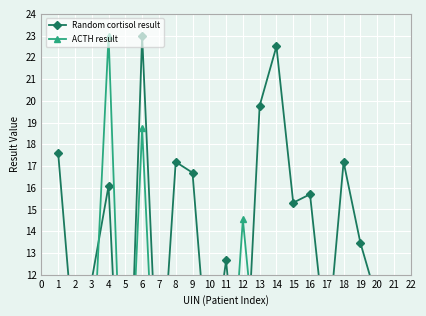

What are all the series names shown in the legend?

Random cortisol result, ACTH result